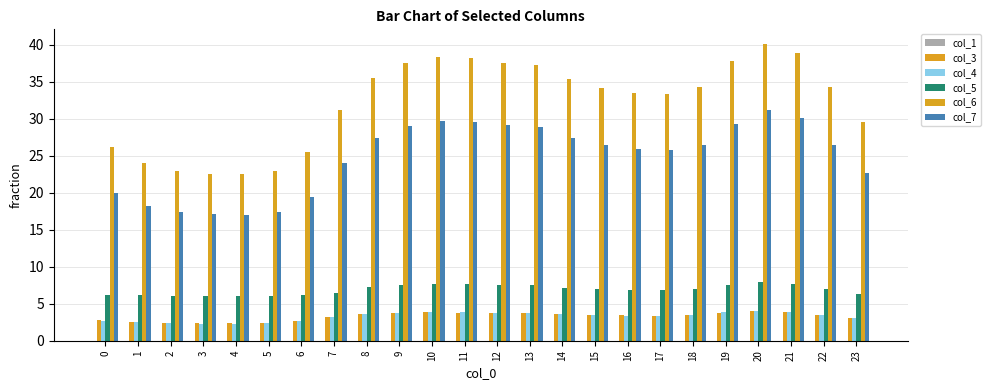

Is it true that col_3 equals 4.0 at 20?

True